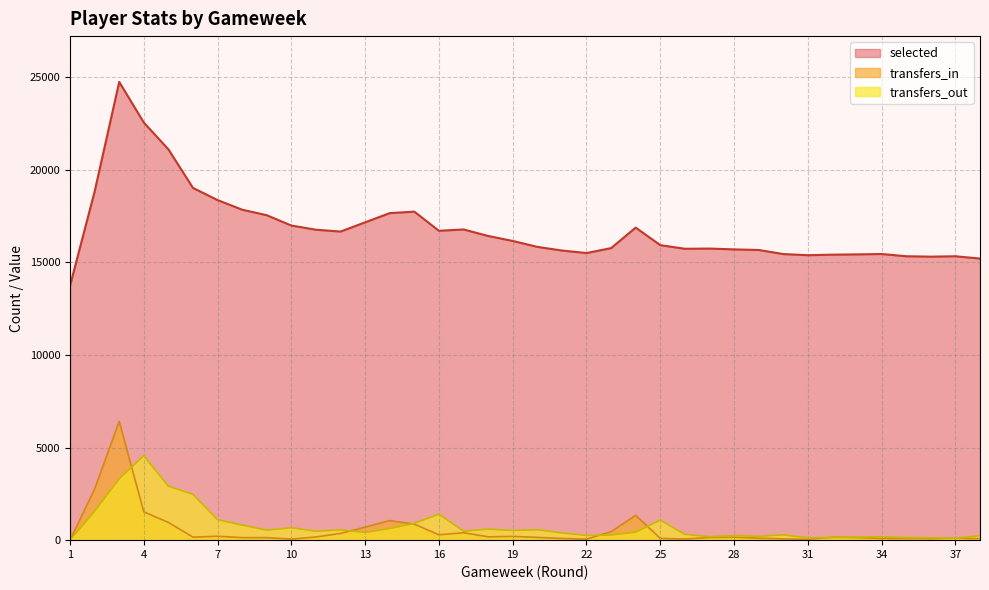

The value of transfers_in at 30 is 30. True or false?

False